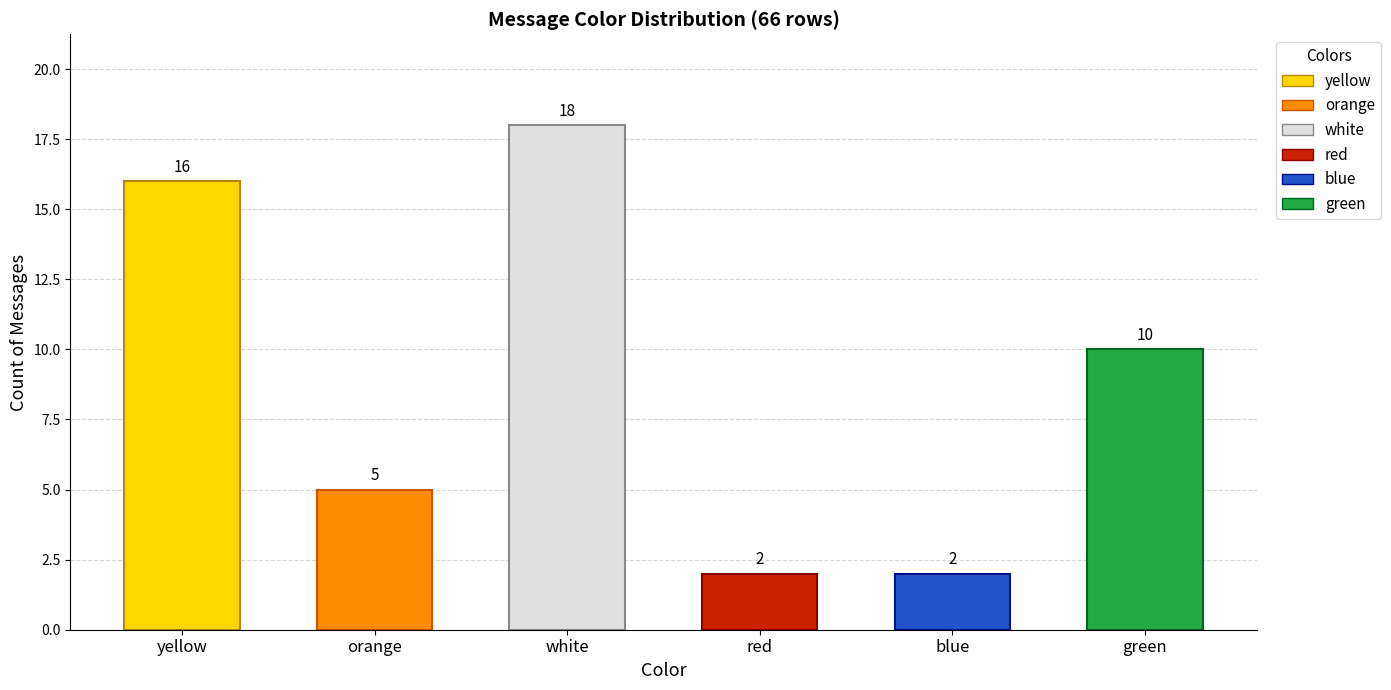

Count the number of categories in the chart.

6